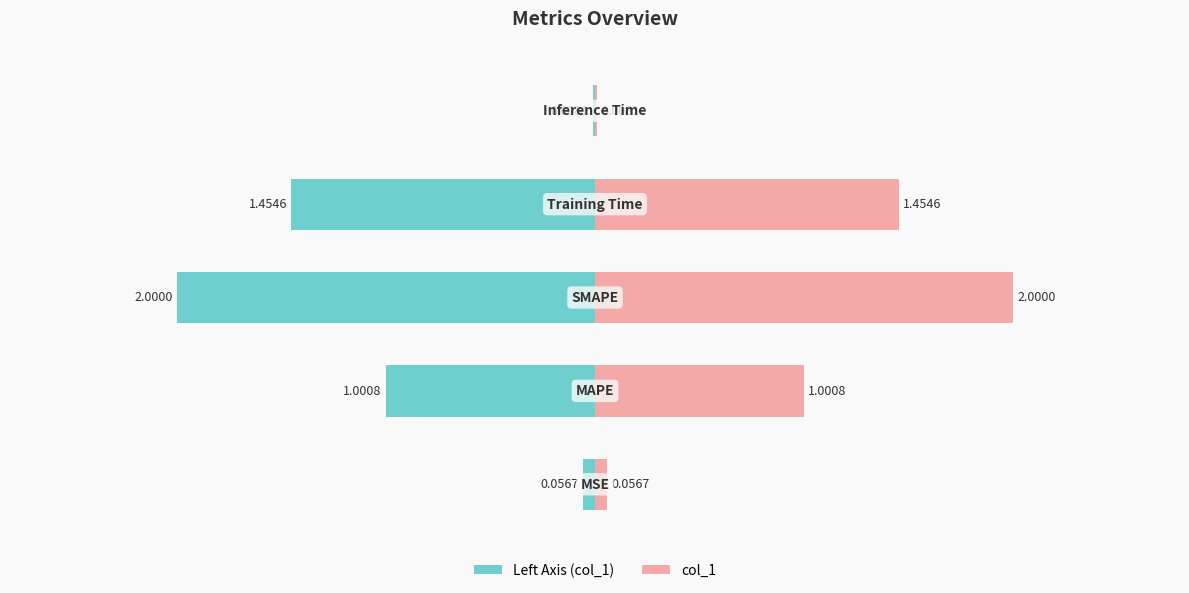

Reading right to left, extract all data points from this chart.

col_1 (left): -0.0	-1.5	-2.0	-1.0	-0.1
col_1: 0.0	1.5	2.0	1.0	0.1